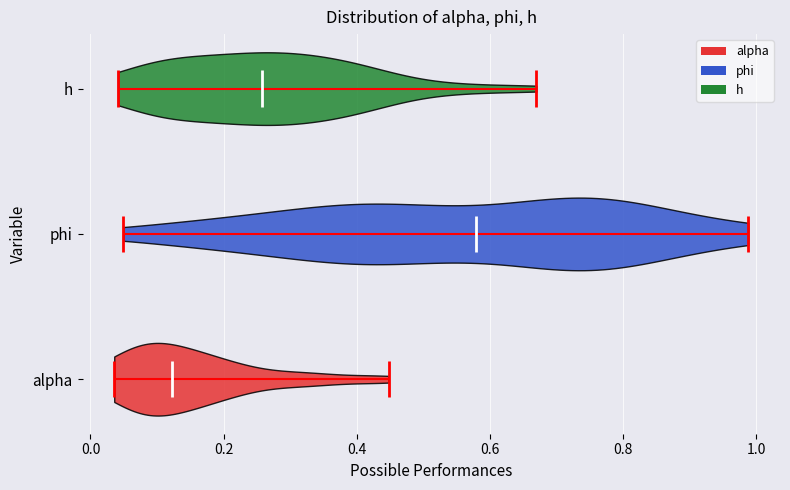

Which violin has the furthest to the right median line?

phi